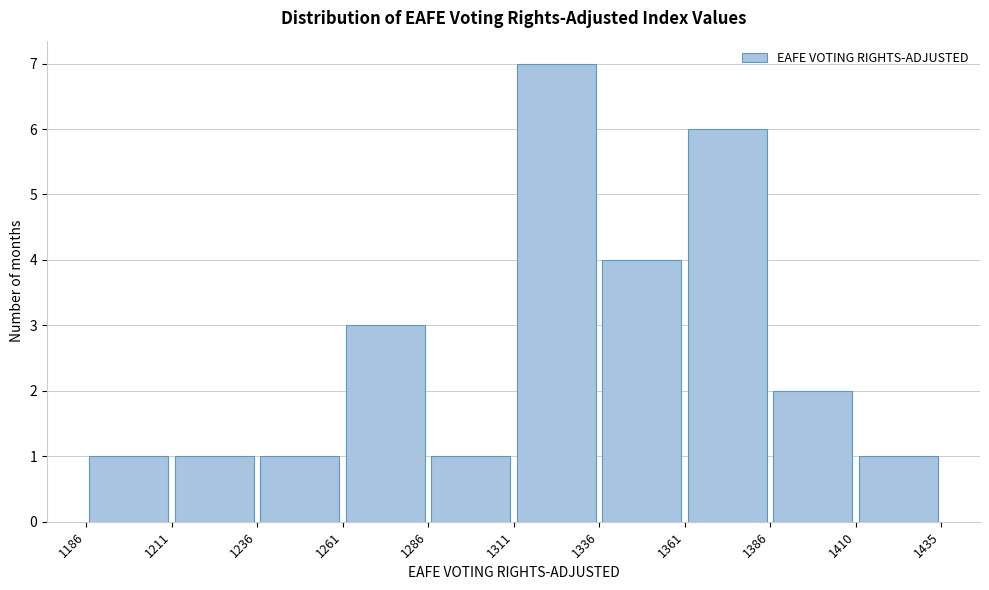

Reading left to right, list every bar in this chart as the range it spans on the x-axis followed by its height. The values are not printed on the chart, so give them approximately, as read against the axis.

1186 to 1211: 1
1211 to 1236: 1
1236 to 1261: 1
1261 to 1286: 3
1286 to 1311: 1
1311 to 1336: 7
1336 to 1361: 4
1361 to 1386: 6
1386 to 1410: 2
1410 to 1435: 1